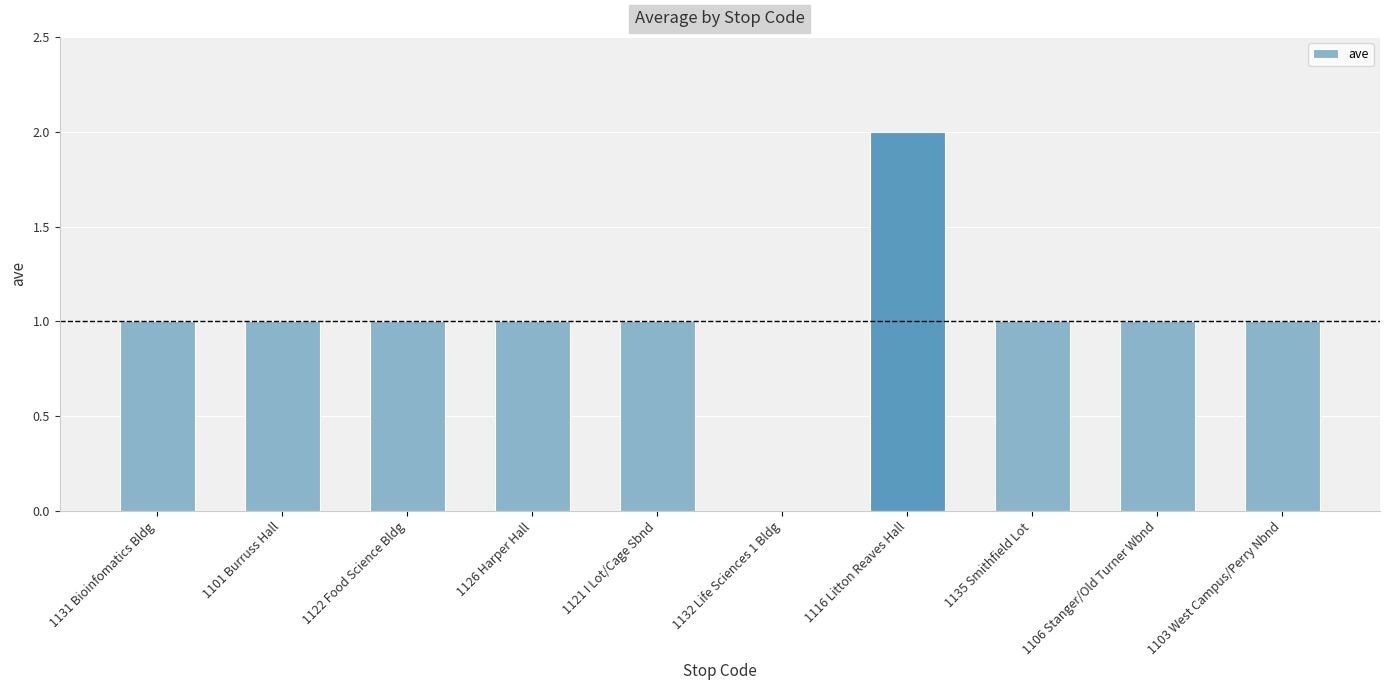

Reading left to right, list all the values displayed in this chart.

1	1	1	1	1	0	2	1	1	1